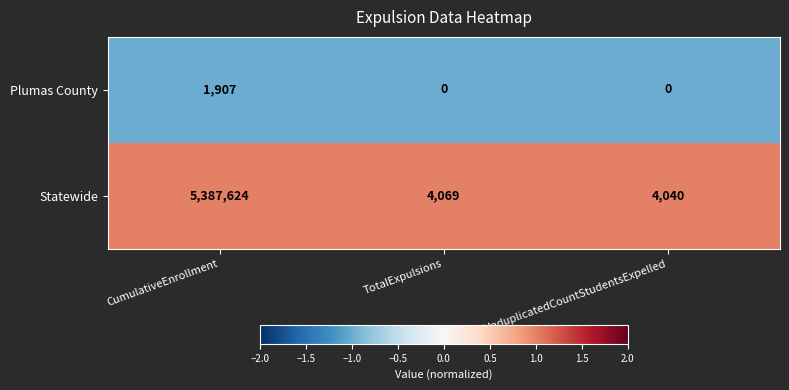

Reading left to right, extract all data points from this chart.

Plumas County: 1907	0	0
Statewide: 5387624	4069	4040